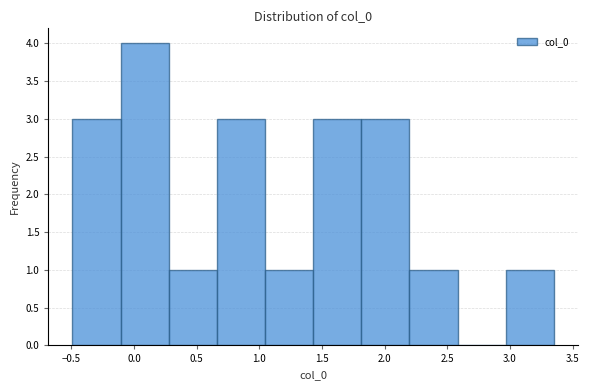

How tall is the bar that spans 1.05 to 1.45 on the x-axis? Neither the bar edges nor the heights are printed on the chart, so give them approximately, as read against the axes.

1